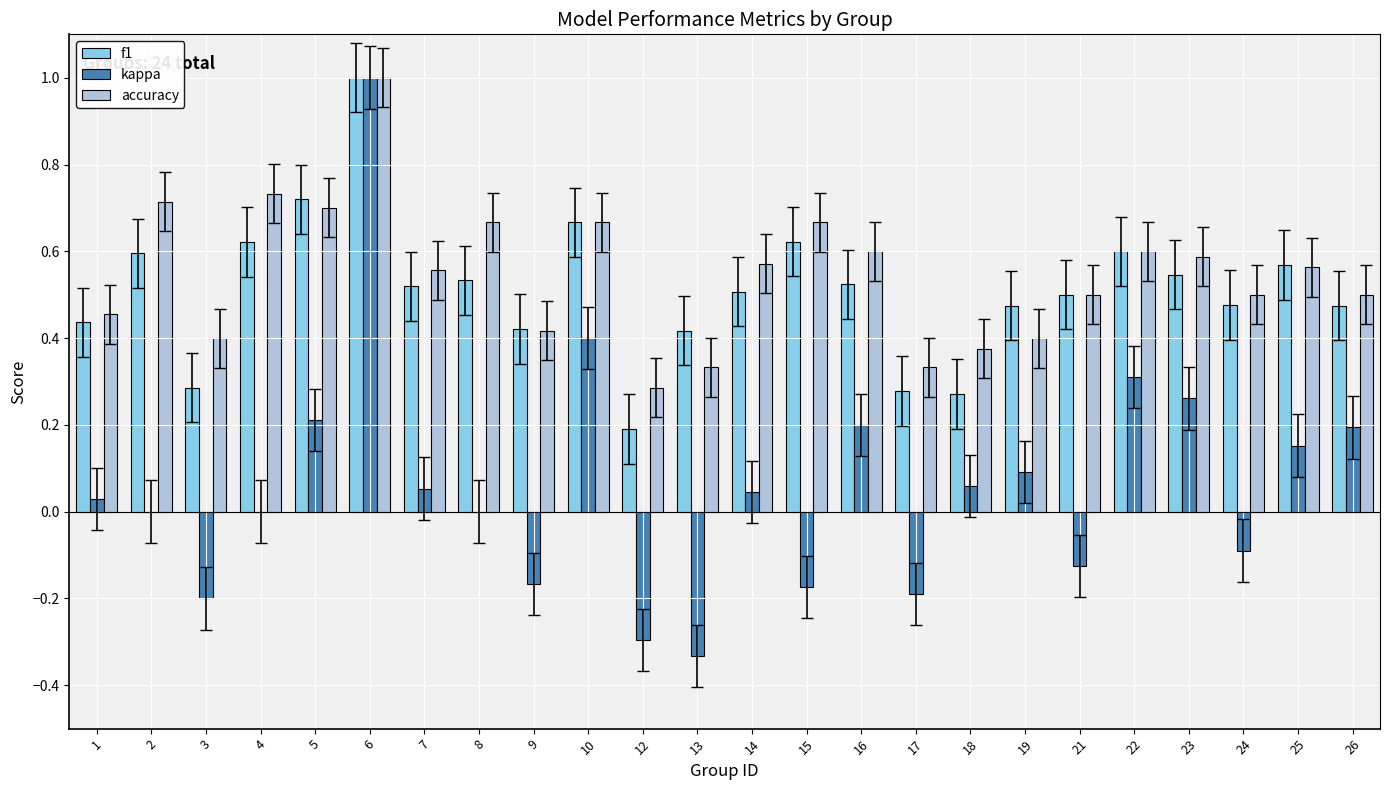

The f1 series shows 0.3 at 18. True or false?

True